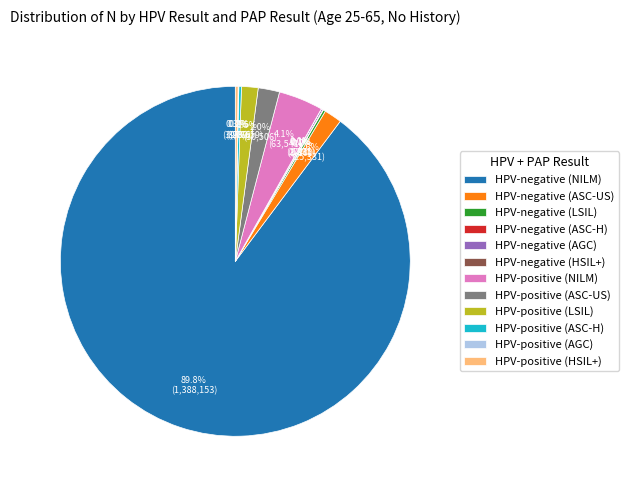

To the nearest percent, what is the average slice percentage?

8%